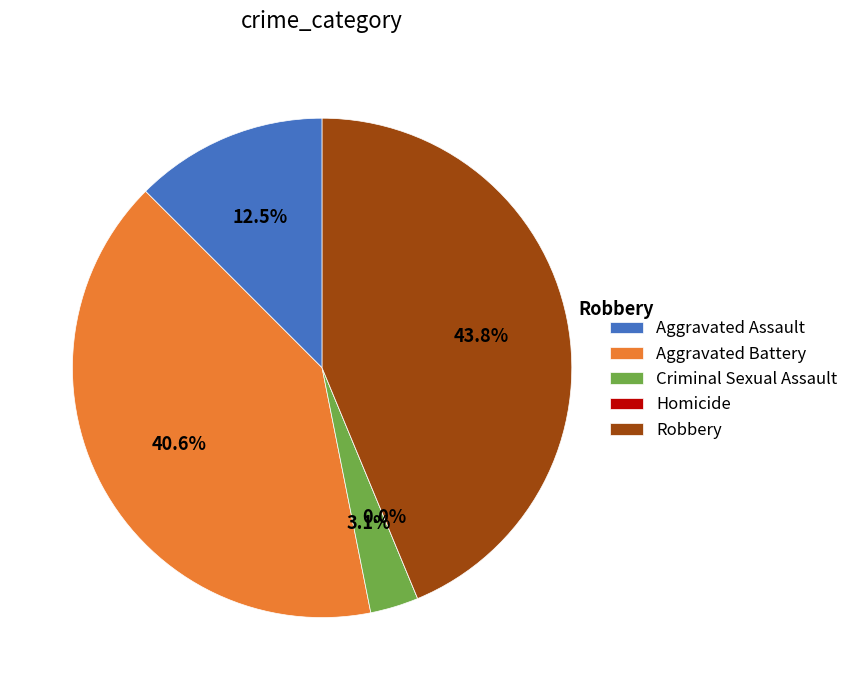

Is the sum of Homicide and Aggravated Assault greater than half?

No